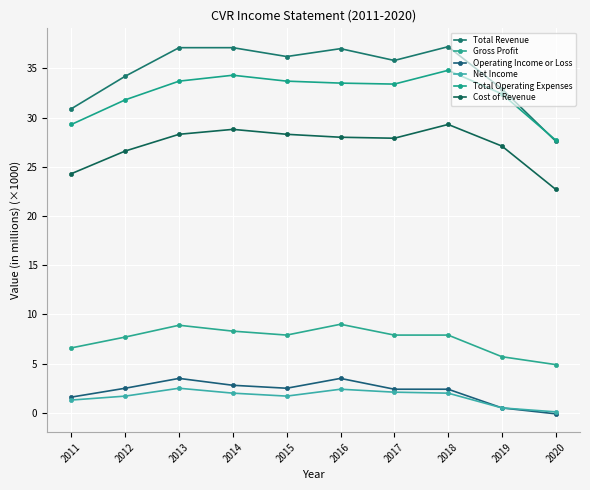

Which category has the lowest value across all series?

2020